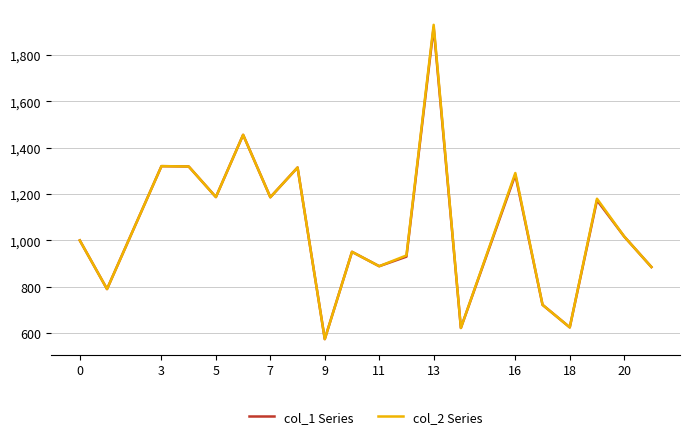

What is the greatest value displayed?

1930.6